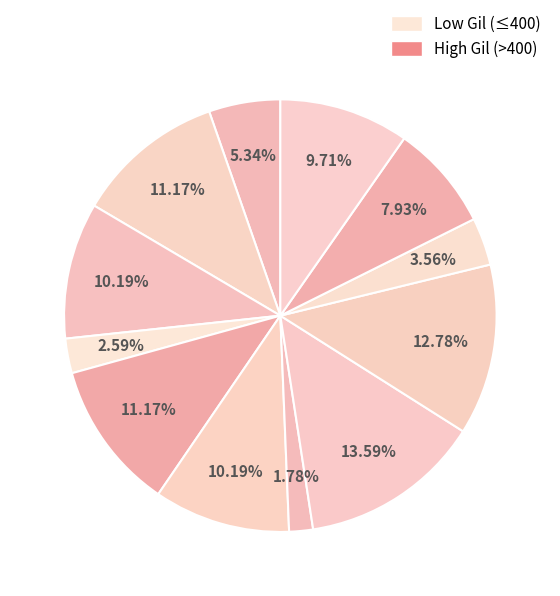

Count the number of slices in the pie.

12